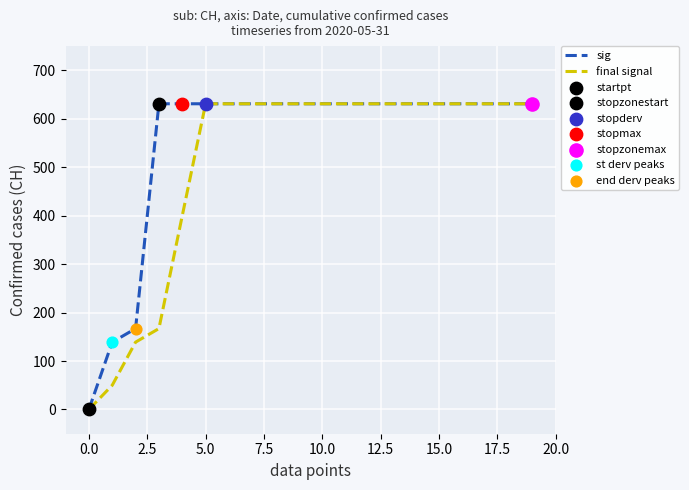

List the series in order of their overall mean, highest first.

sig, final signal